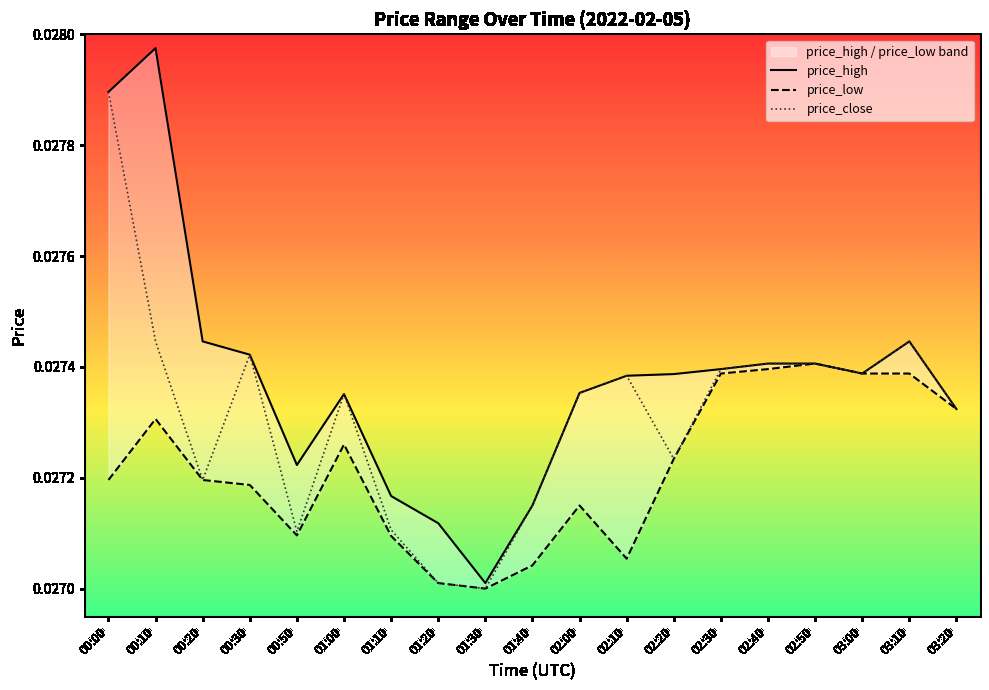

Does the chart display data point markers on the line(s)?

No